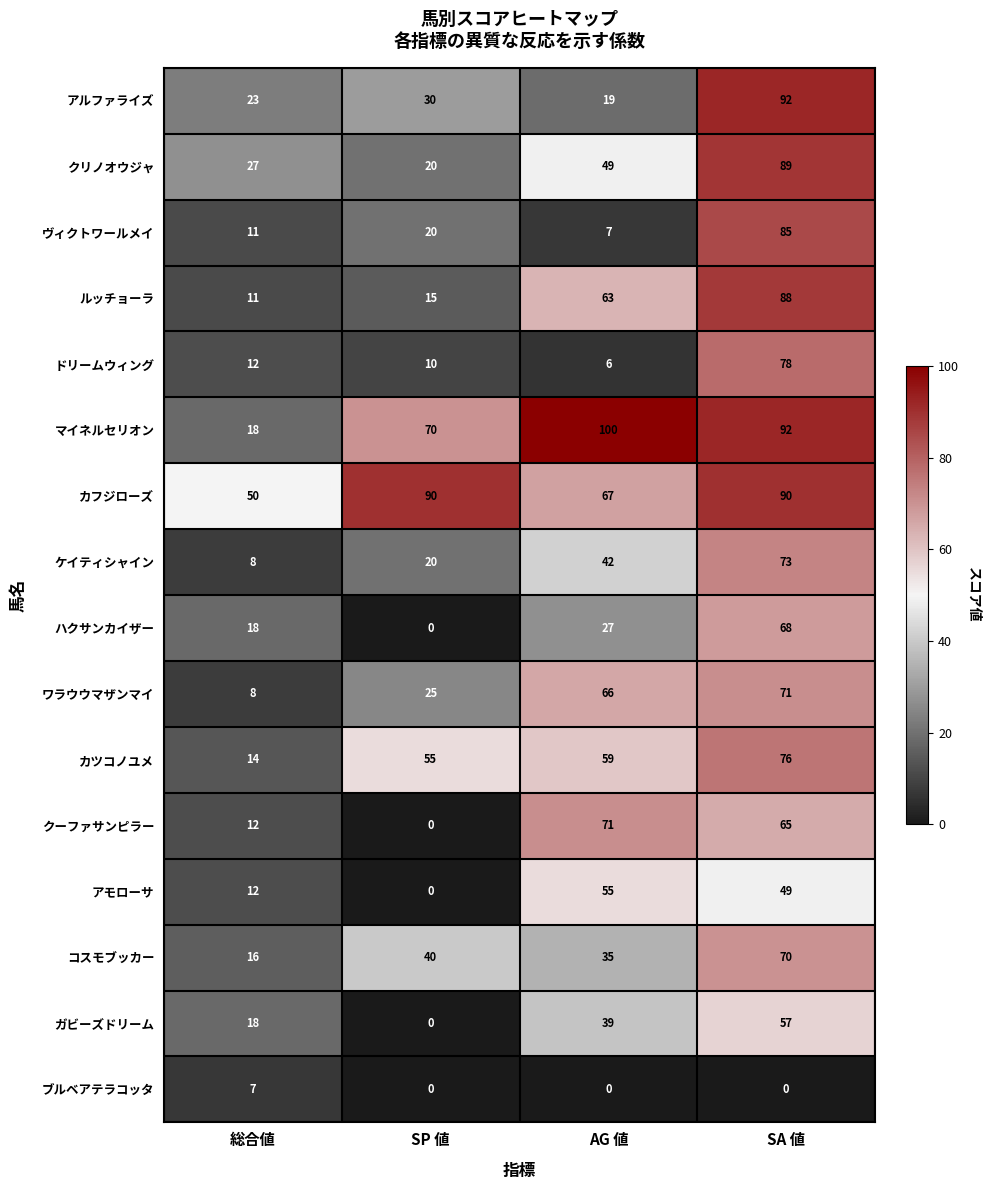

How many values in the ワラウウマザンマイ series are below 66?

2